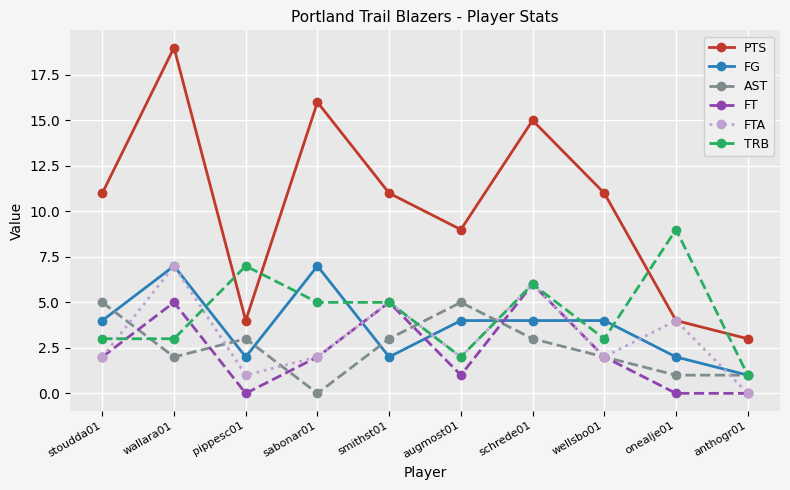

What is the difference between the second highest and second lowest values in the FG series?

5